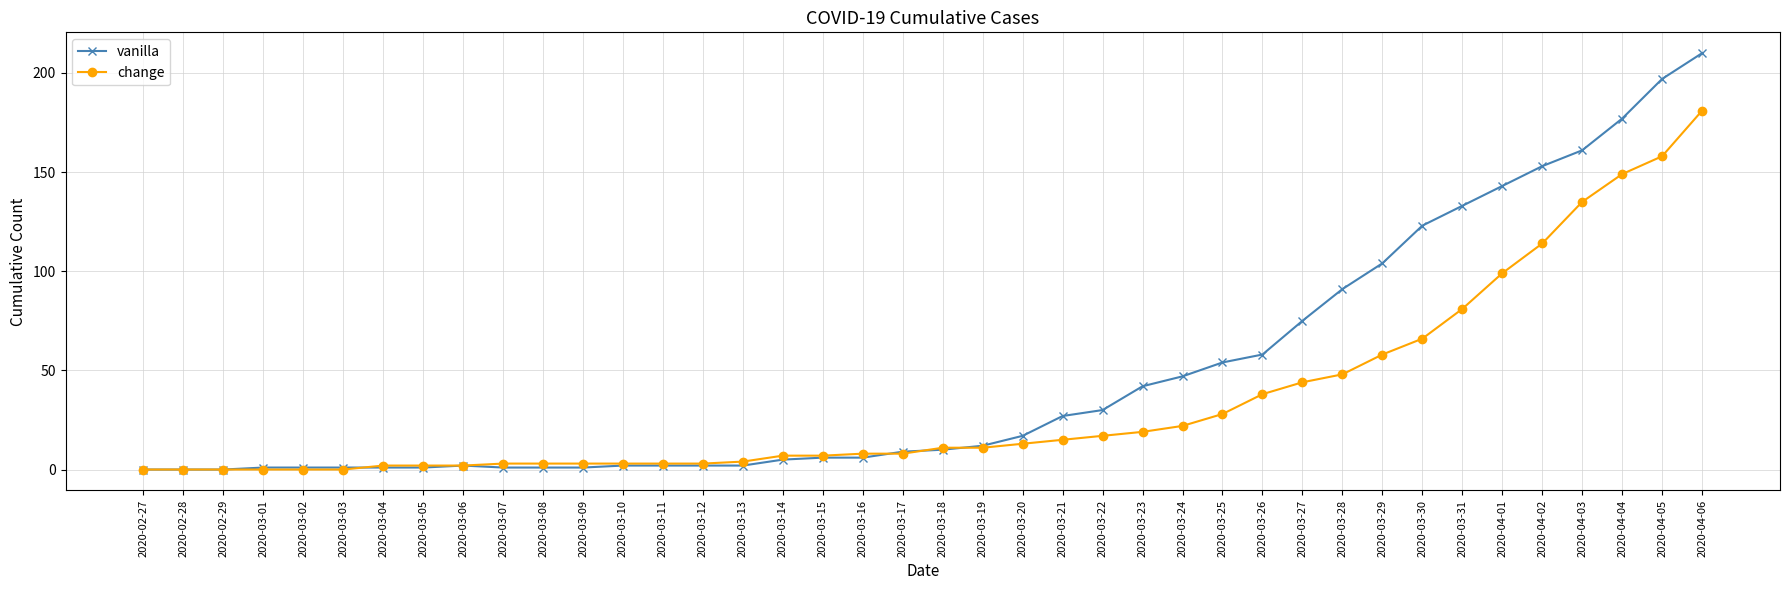

What is the difference between the maximum and minimum values in the change series?

181